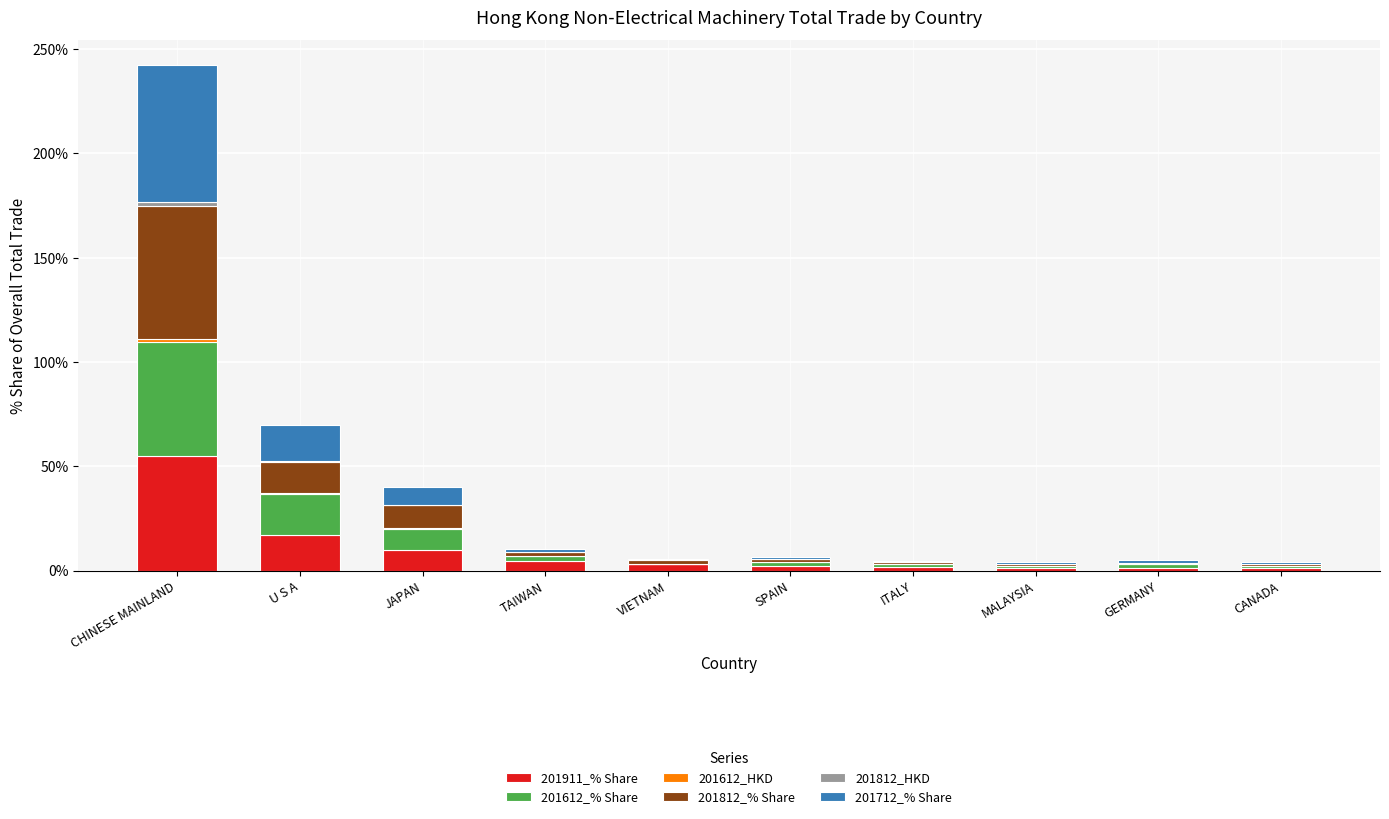

At which category is the sum across all series the highest?

CHINESE MAINLAND